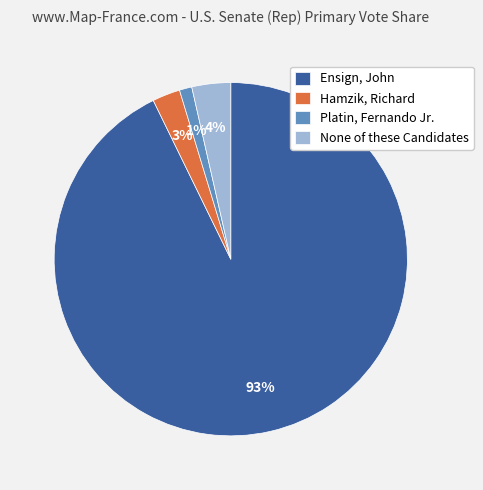

To the nearest percent, what percentage of the pie is None of these Candidates?

4%